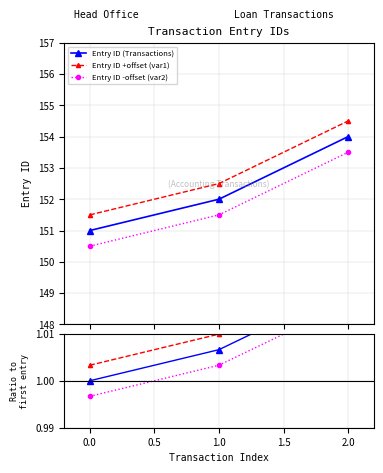

Does the chart display data point markers on the line(s)?

Yes